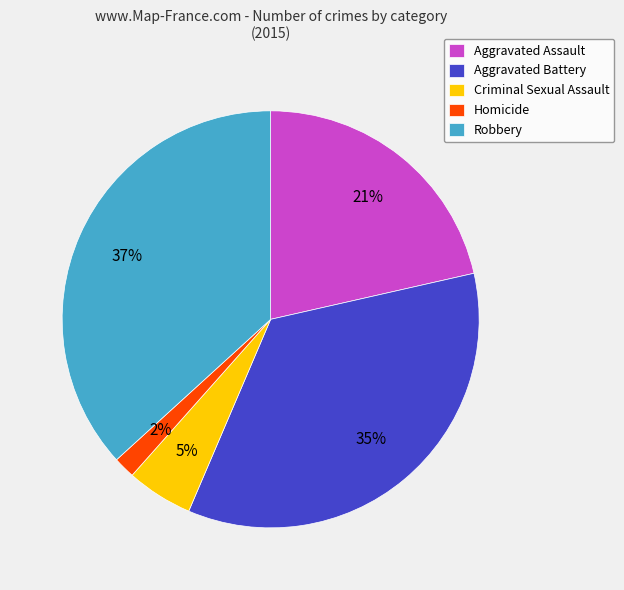

How many slices are in this pie chart?

5